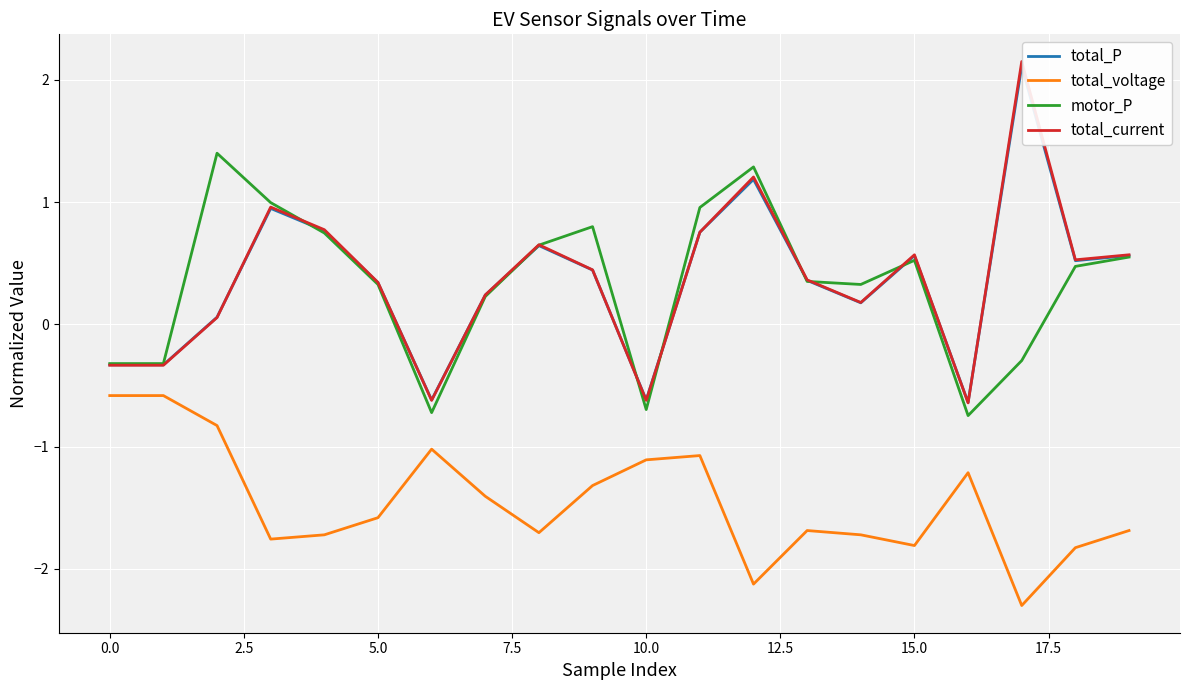

True or false: total_voltage and total_P cross at least once.

False